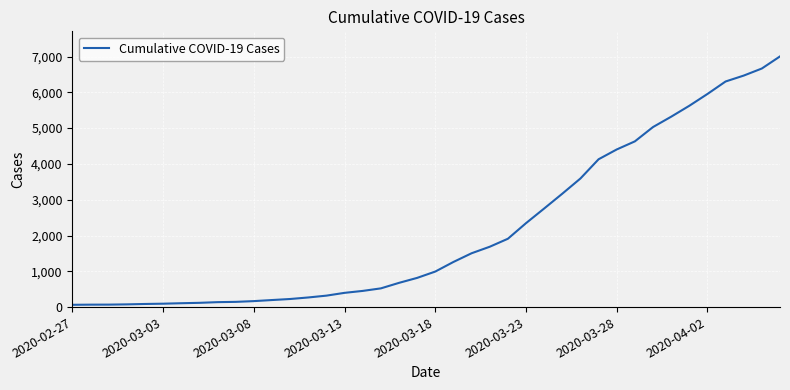

What is the difference between the maximum and minimum values?

6940